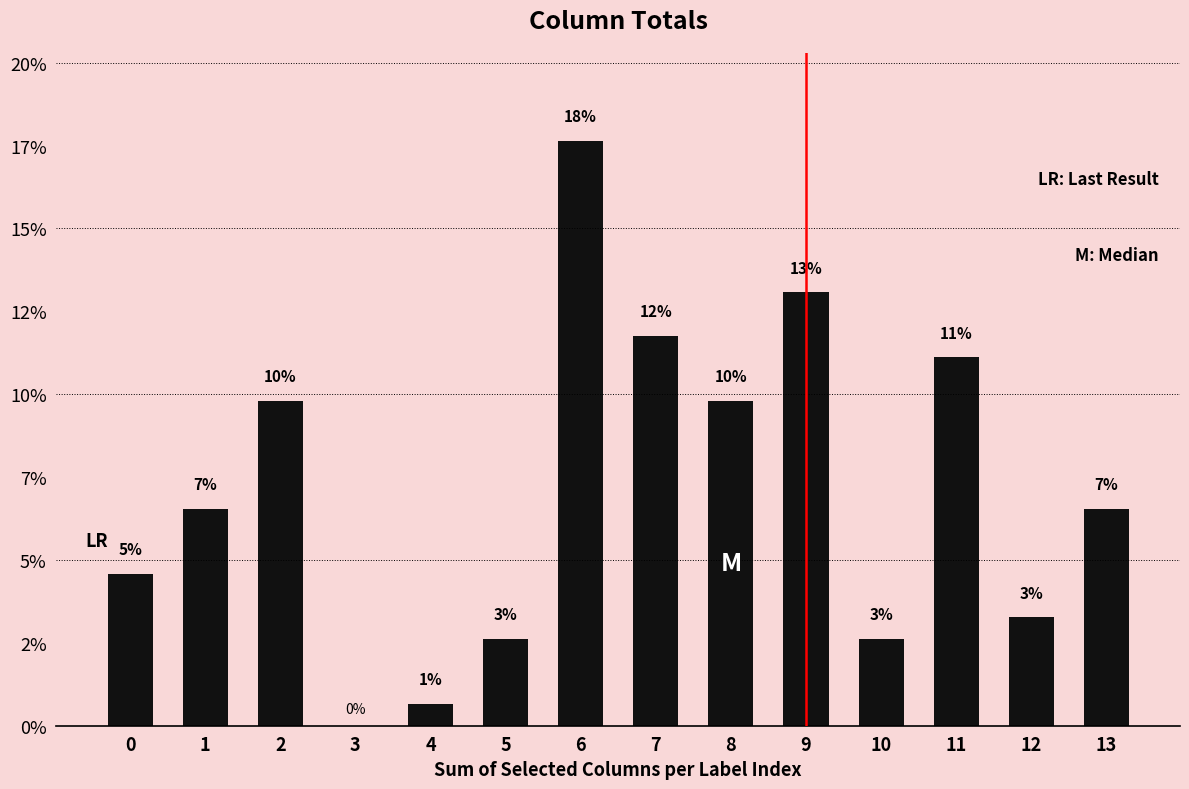

Is it true that the value at 3 is 10.9?

False